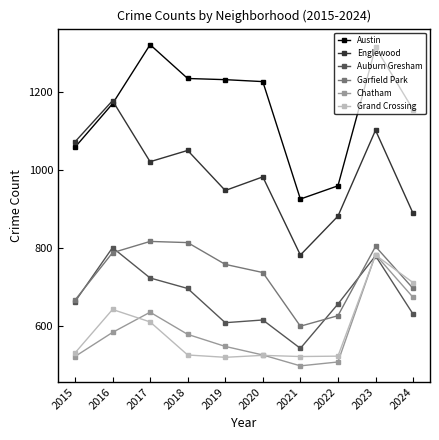

What is the lowest value of the Grand Crossing series?

519